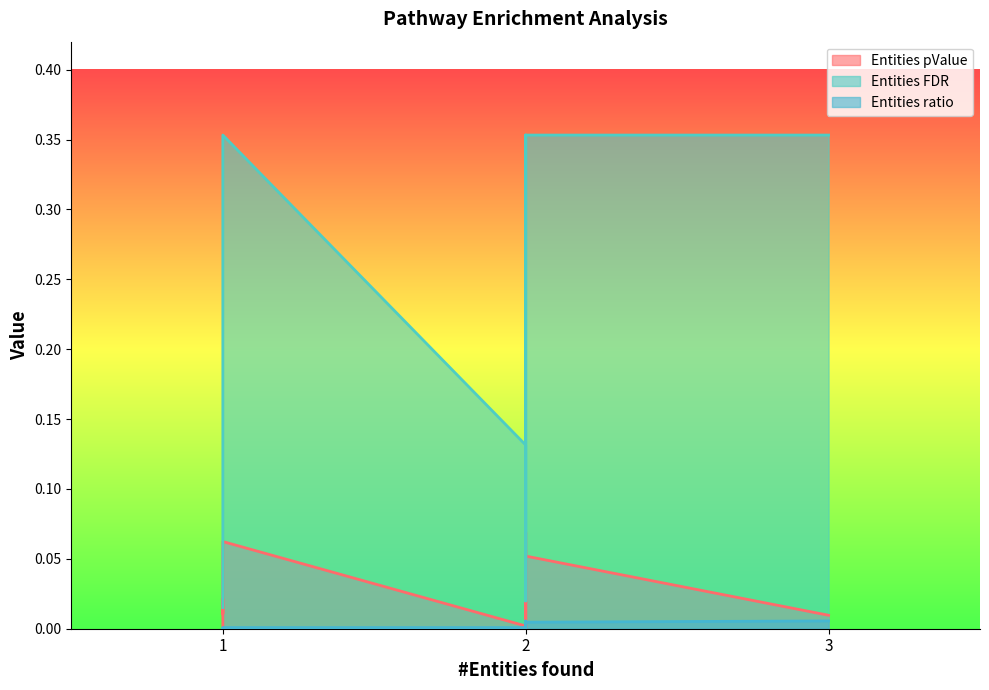

True or false: Entities FDR has more than 0 points higher than both neighbors.

False